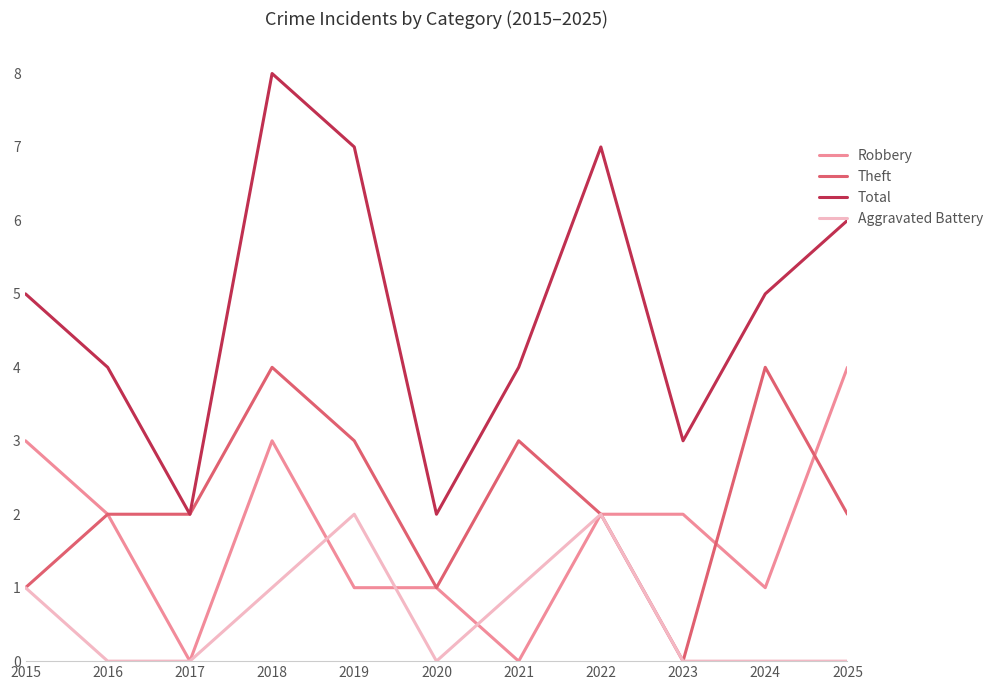

What is the maximum value for Theft?

4